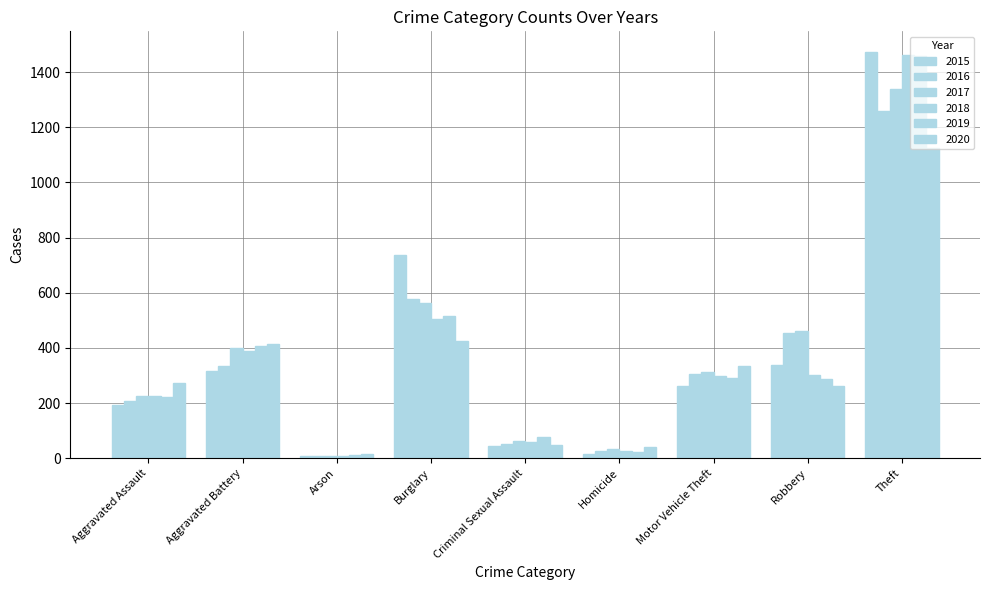

What is the label of the 4th bar from the left?

Burglary